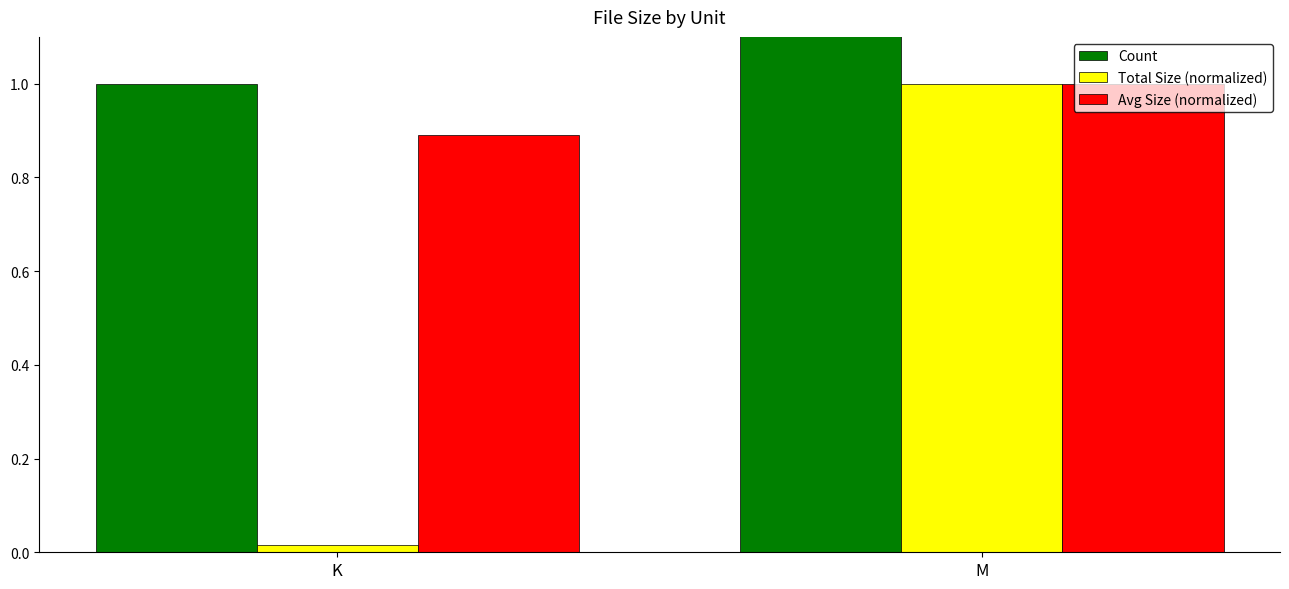

The Total Size (normalized) series shows 0.0 at K. True or false?

False